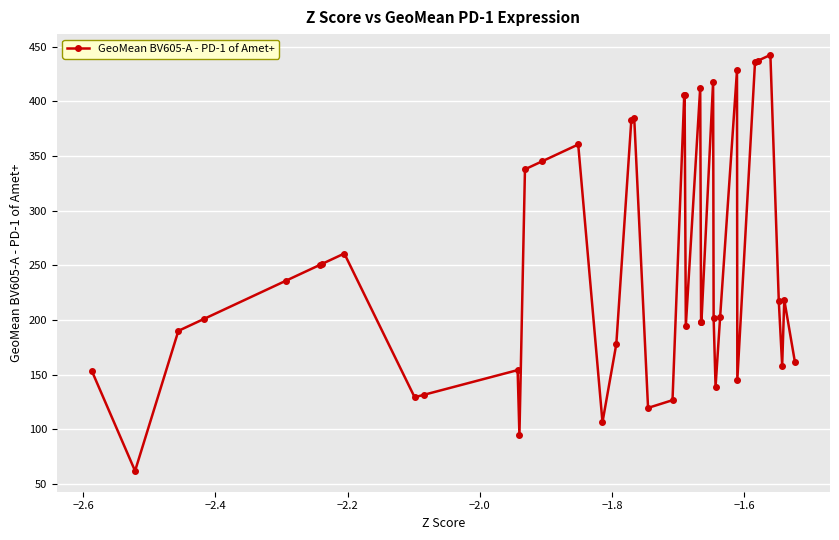

What is the difference between the maximum and minimum values?

380.3